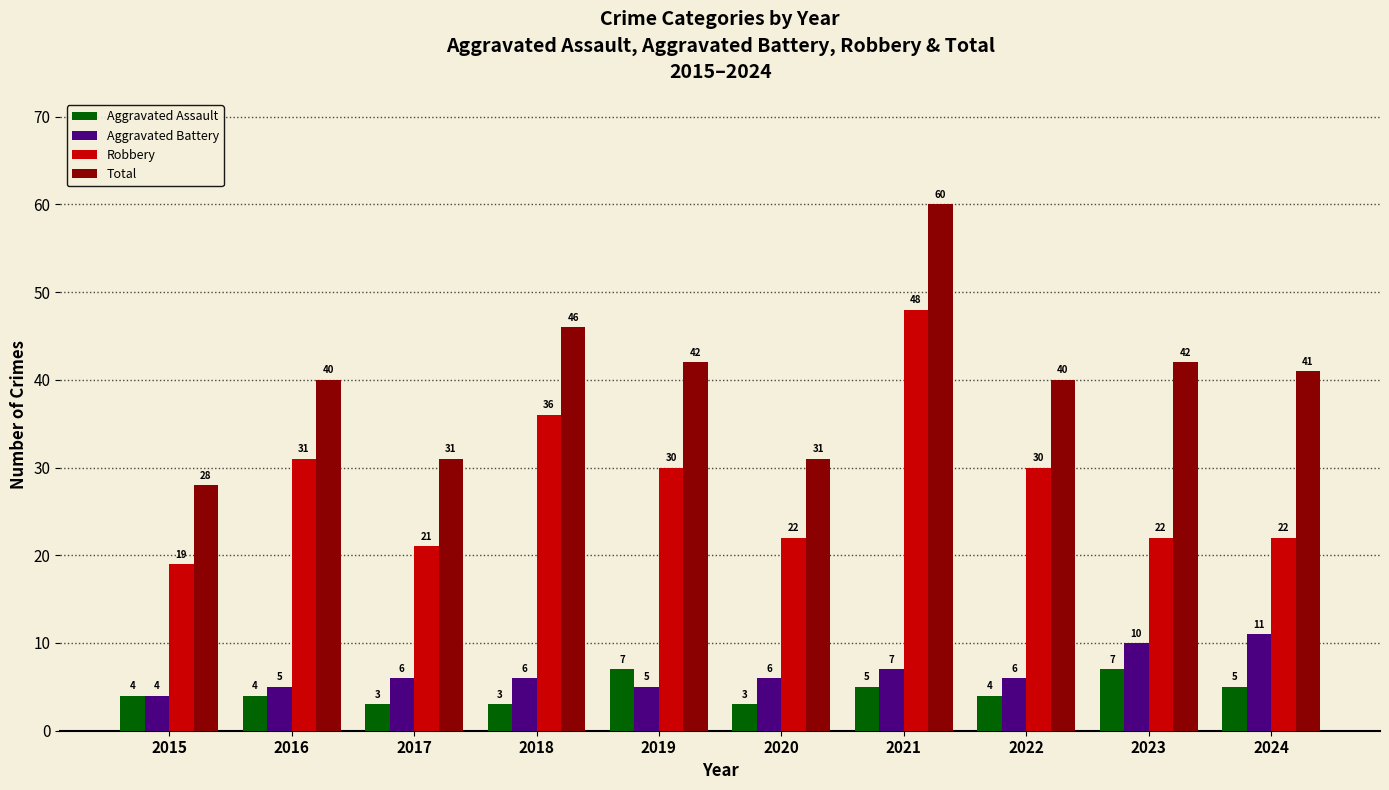

At 2023, list the series in order from largest to smallest.

Total, Robbery, Aggravated Battery, Aggravated Assault